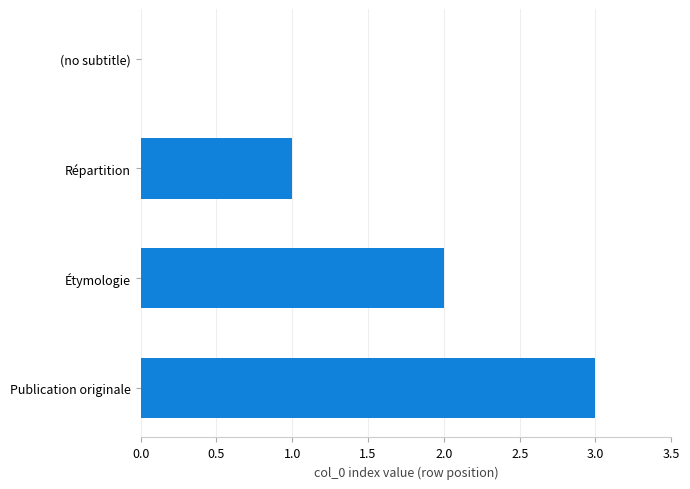

What is the maximum value shown in the chart?

3